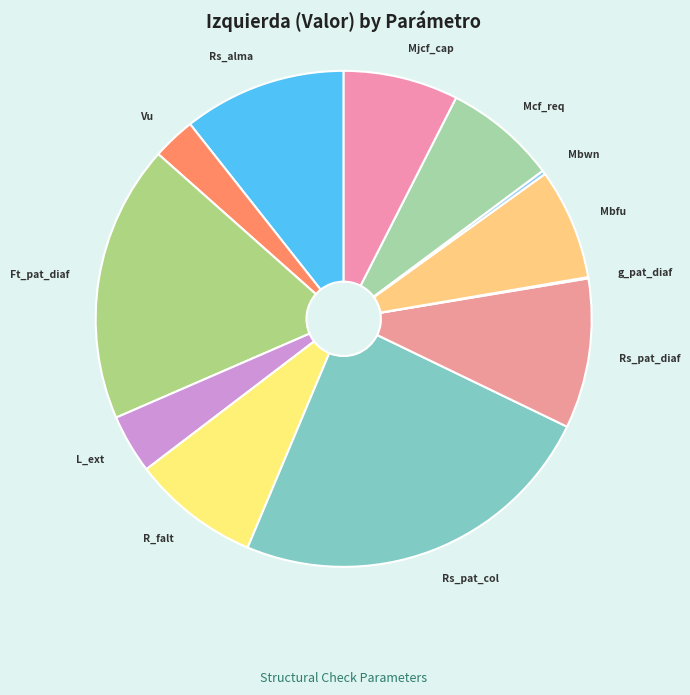

The Vu slice represents 3% of the pie. True or false?

True